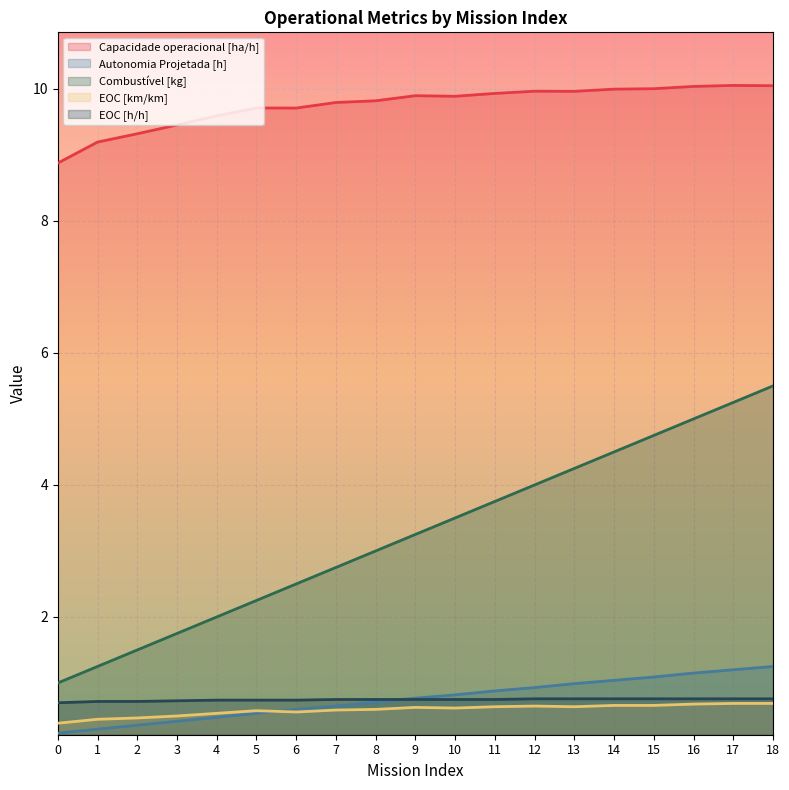

List the series in order of their peak value, highest first.

Capacidade operacional [ha/h], Combustível [kg], Autonomia Projetada [h], EOC [h/h], EOC [km/km]